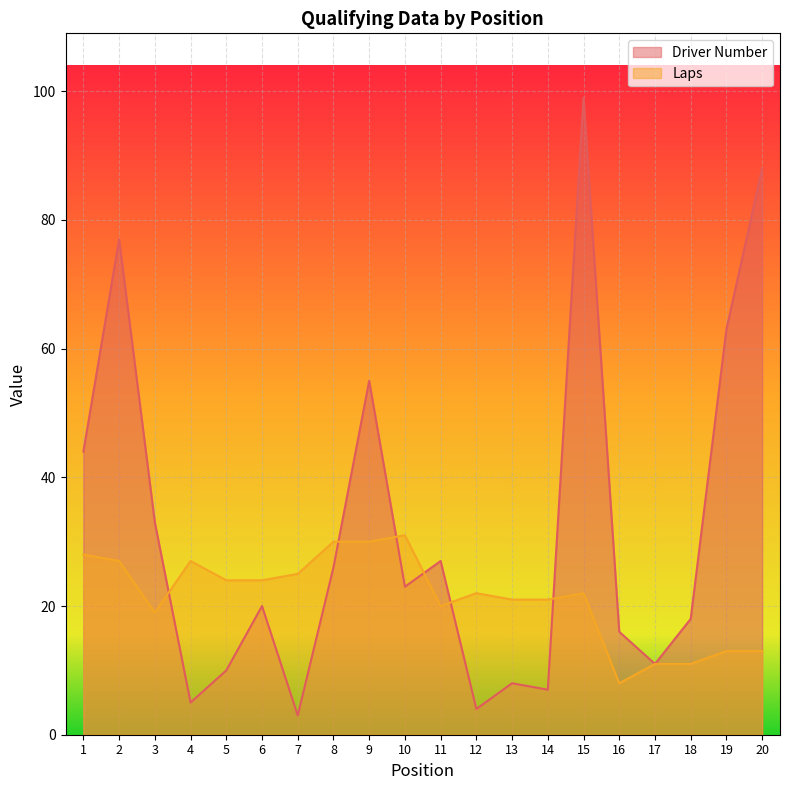

True or false: Laps has more than 2 interior local peaks.

True